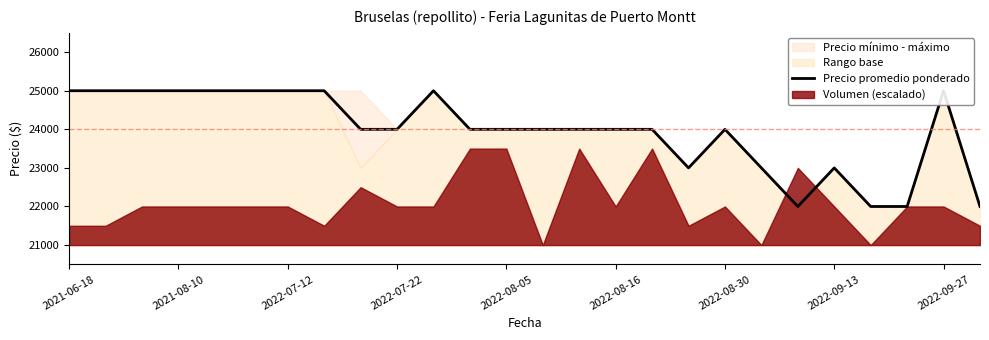

How many data points are less than 24000?

7